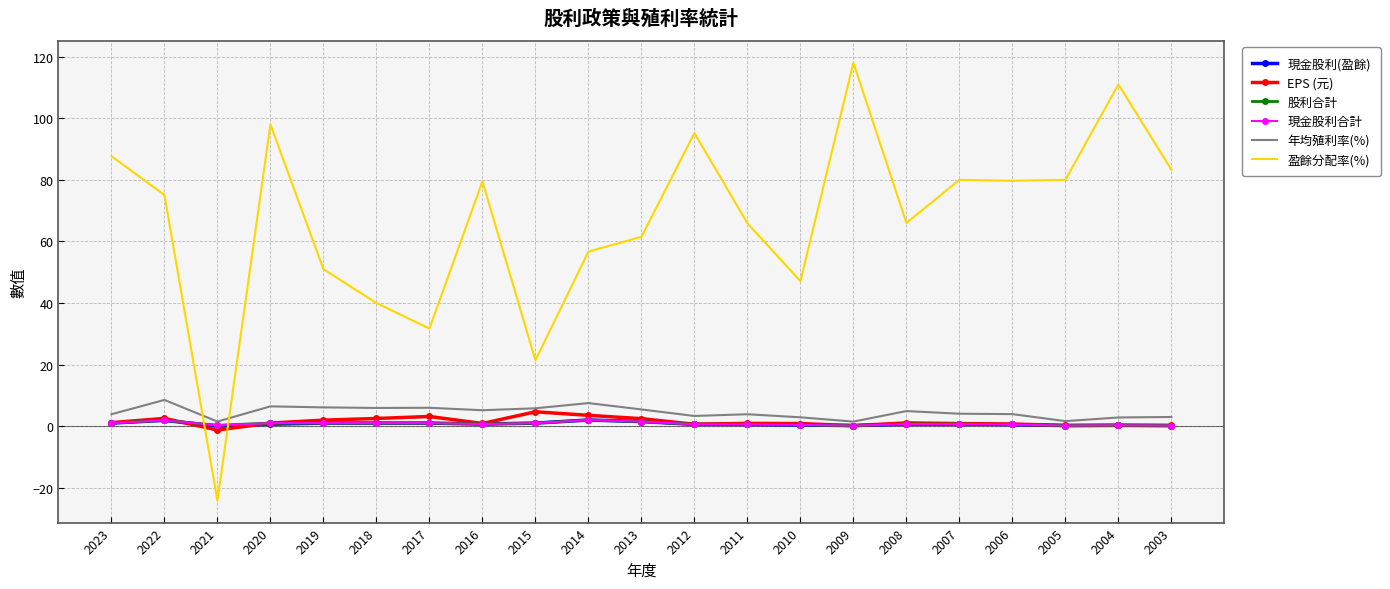

Between 2016 and 2012, which series saw the biggest shift?

盈餘分配率(%)